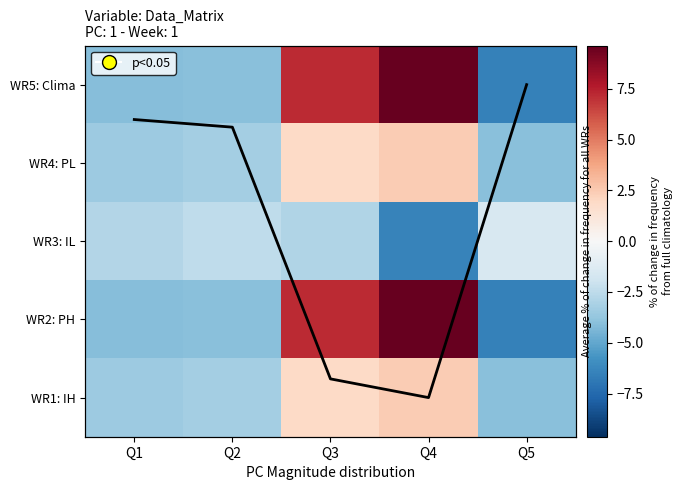

At which category is the sum across all series the highest?

Q4